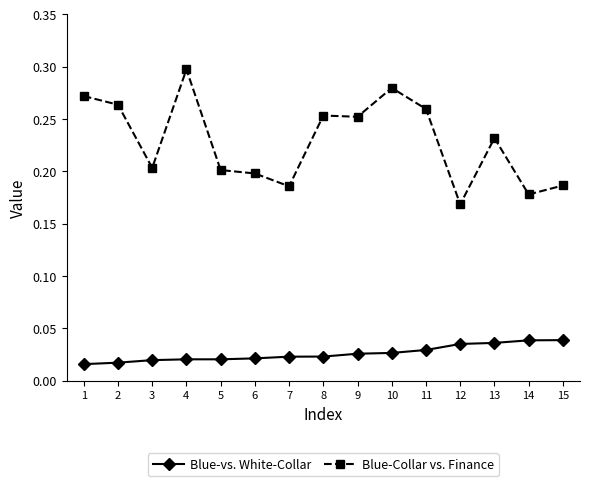

Rank the series by their average value, from highest to lowest.

Blue-Collar vs. Finance, Blue-vs. White-Collar